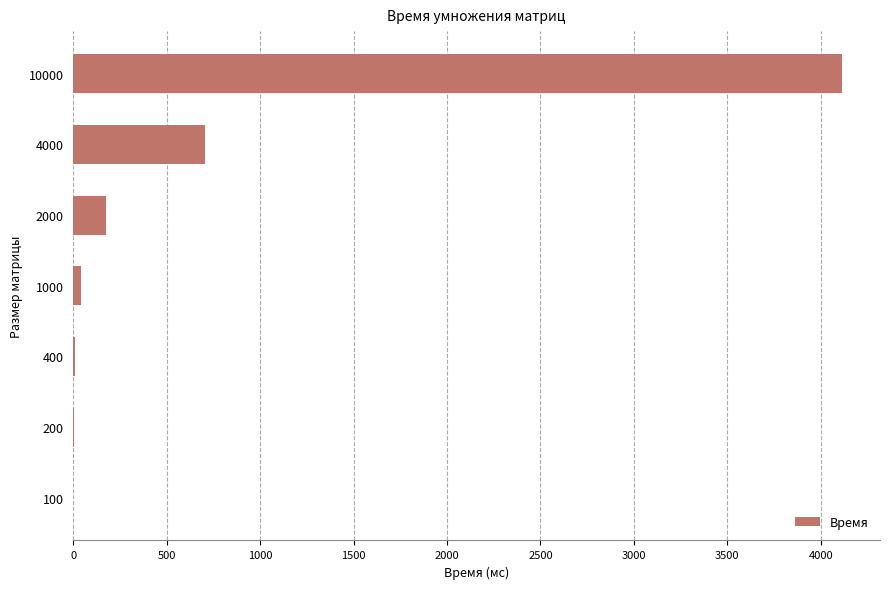

Where is the data nearest to the value 2056?

4000